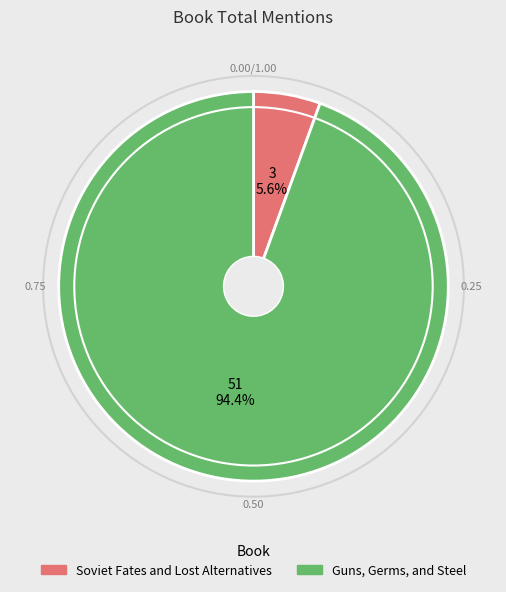

To the nearest percent, what is the difference between the largest and smallest slice percentages?

89%